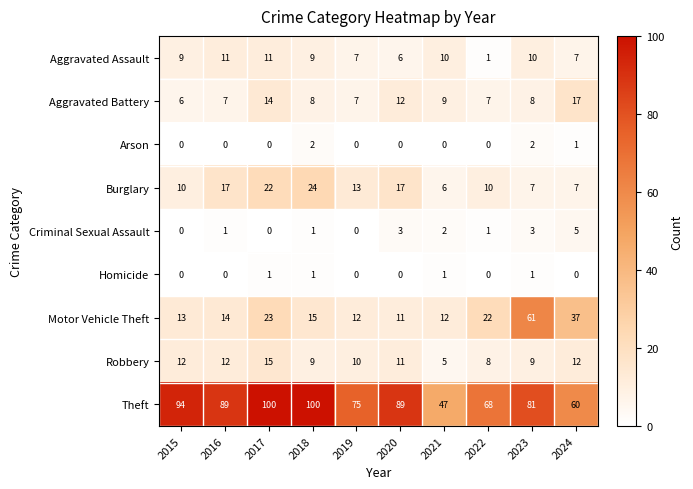

Which series has the largest range (max minus min)?

Theft